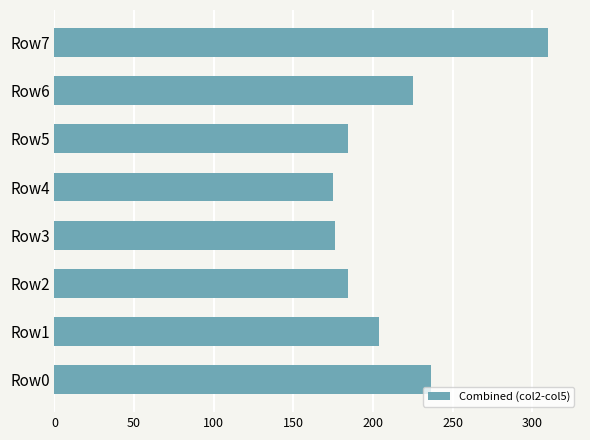

The chart shows a value of 333.1 at Row0. True or false?

False